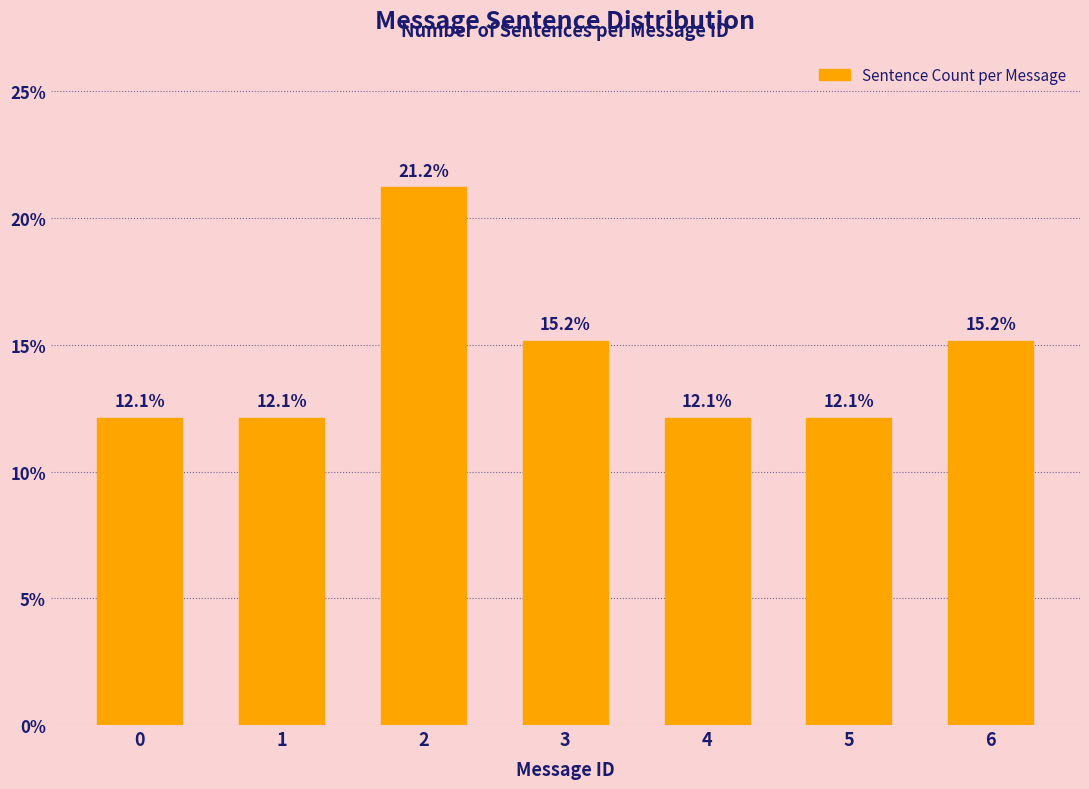

Reading left to right, what are all the values shown in this chart?

0=12.1	1=12.1	2=21.2	3=15.2	4=12.1	5=12.1	6=15.2